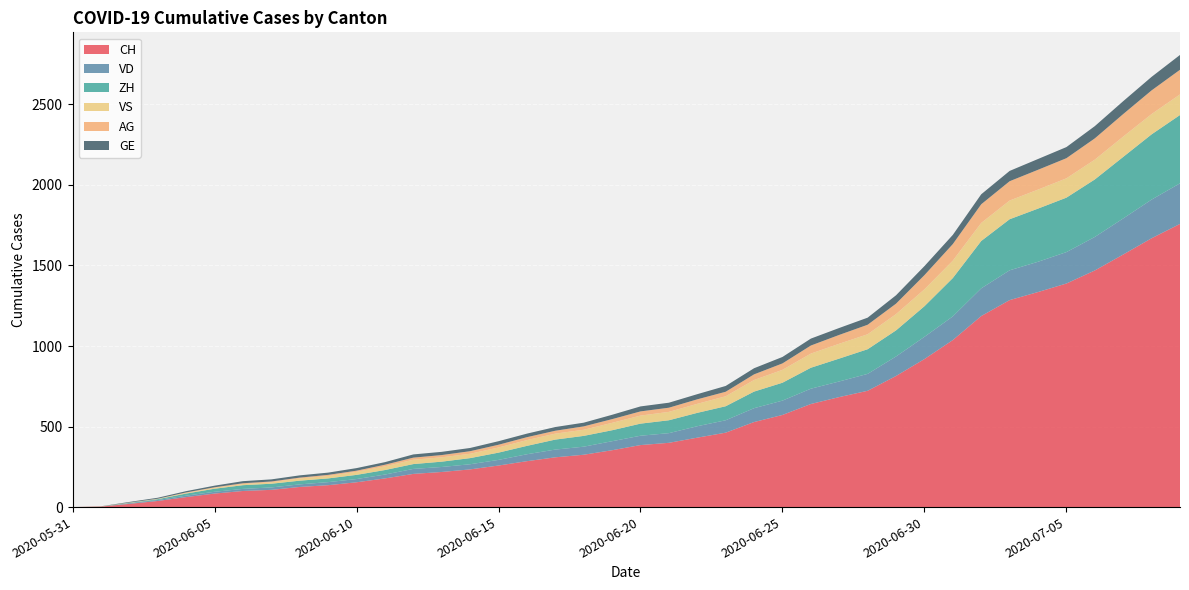

Reading left to right, list all the values displayed in this chart.

CH: 2020-05-31=0	2020-06-01=3	2020-06-02=20	2020-06-03=38	2020-06-04=62	2020-06-05=84	2020-06-06=100	2020-06-07=107	2020-06-08=125	2020-06-09=136	2020-06-10=154	2020-06-11=178	2020-06-12=206	2020-06-13=218	2020-06-14=234	2020-06-15=258	2020-06-16=285	2020-06-17=309	2020-06-18=325	2020-06-19=353	2020-06-20=385	2020-06-21=399	2020-06-22=431	2020-06-23=462	2020-06-24=528	2020-06-25=572	2020-06-26=640	2020-06-27=683	2020-06-28=722	2020-06-29=814	2020-06-30=919	2020-07-01=1037	2020-07-02=1186	2020-07-03=1285	2020-07-04=1335	2020-07-05=1388	2020-07-06=1469	2020-07-07=1568	2020-07-08=1669	2020-07-09=1758
VD: 2020-05-31=0	2020-06-01=0	2020-06-02=4	2020-06-03=6	2020-06-04=9	2020-06-05=11	2020-06-06=13	2020-06-07=15	2020-06-08=16	2020-06-09=19	2020-06-10=20	2020-06-11=24	2020-06-12=31	2020-06-13=31	2020-06-14=32	2020-06-15=35	2020-06-16=43	2020-06-17=48	2020-06-18=50	2020-06-19=56	2020-06-20=58	2020-06-21=60	2020-06-22=71	2020-06-23=77	2020-06-24=86	2020-06-25=89	2020-06-26=95	2020-06-27=97	2020-06-28=105	2020-06-29=121	2020-06-30=138	2020-07-01=147	2020-07-02=172	2020-07-03=185	2020-07-04=188	2020-07-05=195	2020-07-06=208	2020-07-07=224	2020-07-08=240	2020-07-09=252
ZH: 2020-05-31=0	2020-06-01=0	2020-06-02=2	2020-06-03=5	2020-06-04=13	2020-06-05=19	2020-06-06=23	2020-06-07=23	2020-06-08=23	2020-06-09=23	2020-06-10=26	2020-06-11=28	2020-06-12=30	2020-06-13=33	2020-06-14=38	2020-06-15=45	2020-06-16=52	2020-06-17=62	2020-06-18=67	2020-06-19=68	2020-06-20=75	2020-06-21=80	2020-06-22=83	2020-06-23=87	2020-06-24=103	2020-06-25=111	2020-06-26=130	2020-06-27=142	2020-06-28=153	2020-06-29=162	2020-06-30=190	2020-07-01=238	2020-07-02=294	2020-07-03=317	2020-07-04=330	2020-07-05=338	2020-07-06=357	2020-07-07=382	2020-07-08=405	2020-07-09=424
VS: 2020-05-31=0	2020-06-01=1	2020-06-02=2	2020-06-03=2	2020-06-04=4	2020-06-05=6	2020-06-06=7	2020-06-07=9	2020-06-08=14	2020-06-09=15	2020-06-10=19	2020-06-11=23	2020-06-12=27	2020-06-13=27	2020-06-14=27	2020-06-15=32	2020-06-16=36	2020-06-17=37	2020-06-18=38	2020-06-19=46	2020-06-20=50	2020-06-21=52	2020-06-22=56	2020-06-23=62	2020-06-24=72	2020-06-25=80	2020-06-26=88	2020-06-27=92	2020-06-28=93	2020-06-29=101	2020-06-30=105	2020-07-01=108	2020-07-02=112	2020-07-03=116	2020-07-04=118	2020-07-05=120	2020-07-06=123	2020-07-07=126	2020-07-08=126	2020-07-09=128
AG: 2020-05-31=0	2020-06-01=0	2020-06-02=0	2020-06-03=1	2020-06-04=3	2020-06-05=3	2020-06-06=5	2020-06-07=5	2020-06-08=5	2020-06-09=7	2020-06-10=7	2020-06-11=10	2020-06-12=13	2020-06-13=14	2020-06-14=16	2020-06-15=17	2020-06-16=18	2020-06-17=18	2020-06-18=21	2020-06-19=23	2020-06-20=26	2020-06-21=26	2020-06-22=28	2020-06-23=28	2020-06-24=35	2020-06-25=40	2020-06-26=50	2020-06-27=55	2020-06-28=59	2020-06-29=65	2020-06-30=88	2020-07-01=103	2020-07-02=116	2020-07-03=120	2020-07-04=123	2020-07-05=125	2020-07-06=132	2020-07-07=140	2020-07-08=147	2020-07-09=153
GE: 2020-05-31=0	2020-06-01=1	2020-06-02=4	2020-06-03=6	2020-06-04=8	2020-06-05=10	2020-06-06=13	2020-06-07=13	2020-06-08=14	2020-06-09=14	2020-06-10=16	2020-06-11=16	2020-06-12=20	2020-06-13=20	2020-06-14=20	2020-06-15=22	2020-06-16=22	2020-06-17=23	2020-06-18=23	2020-06-19=27	2020-06-20=31	2020-06-21=31	2020-06-22=32	2020-06-23=36	2020-06-24=38	2020-06-25=40	2020-06-26=43	2020-06-27=43	2020-06-28=44	2020-06-29=52	2020-06-30=56	2020-07-01=57	2020-07-02=62	2020-07-03=64	2020-07-04=67	2020-07-05=69	2020-07-06=76	2020-07-07=80	2020-07-08=84	2020-07-09=92